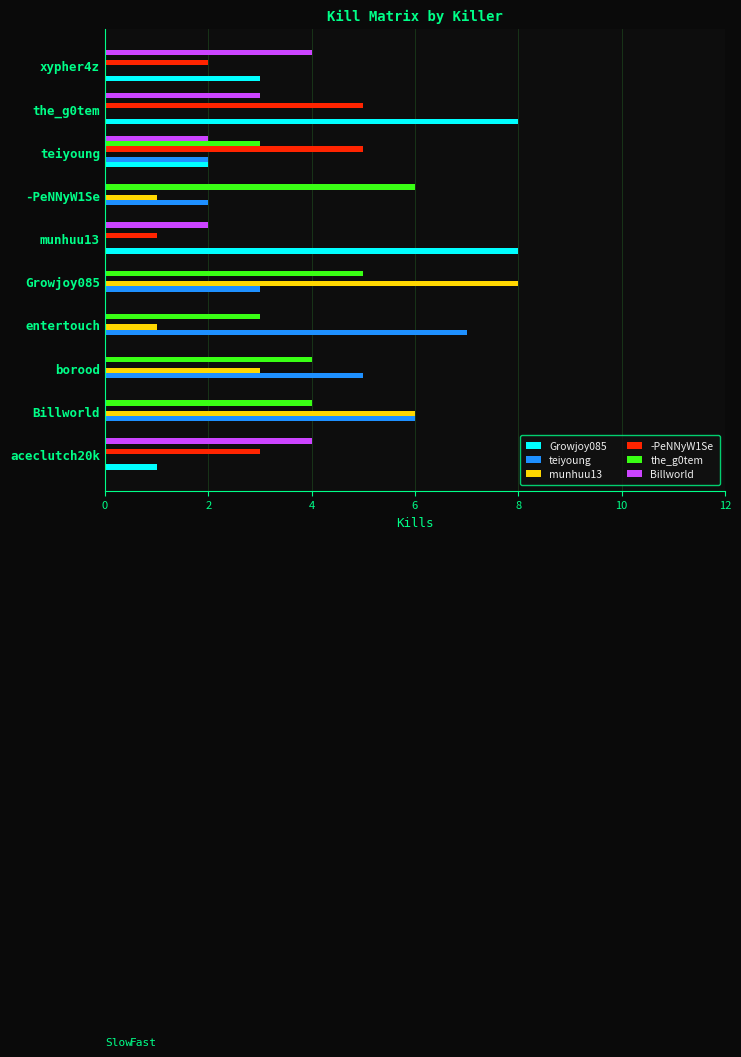

Where is -PeNNyW1Se nearest to the value 2?

xypher4z